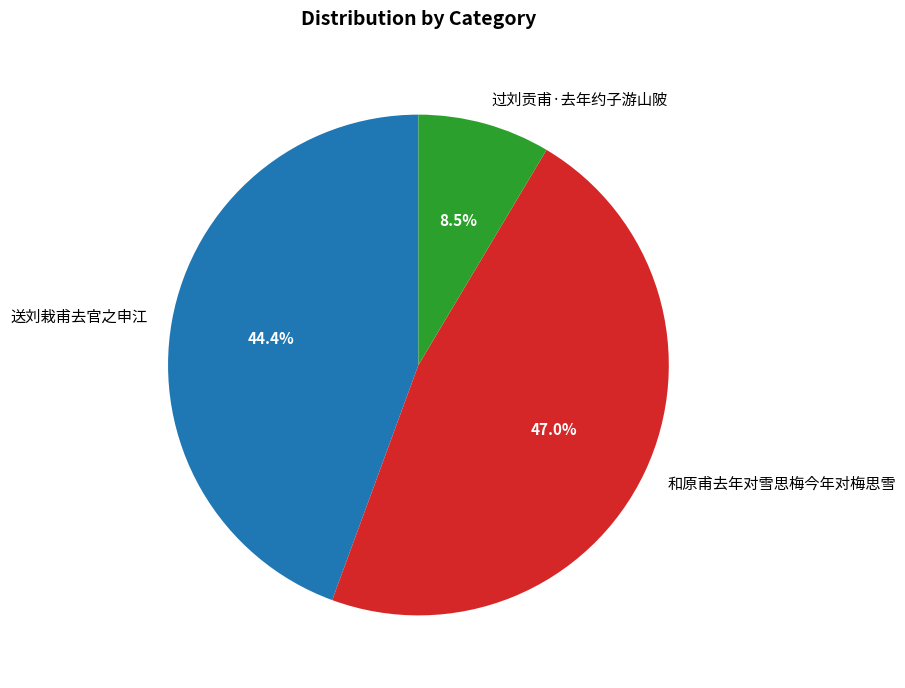

What is the largest slice in the pie chart?

和原甫去年对雪思梅今年对梅思雪